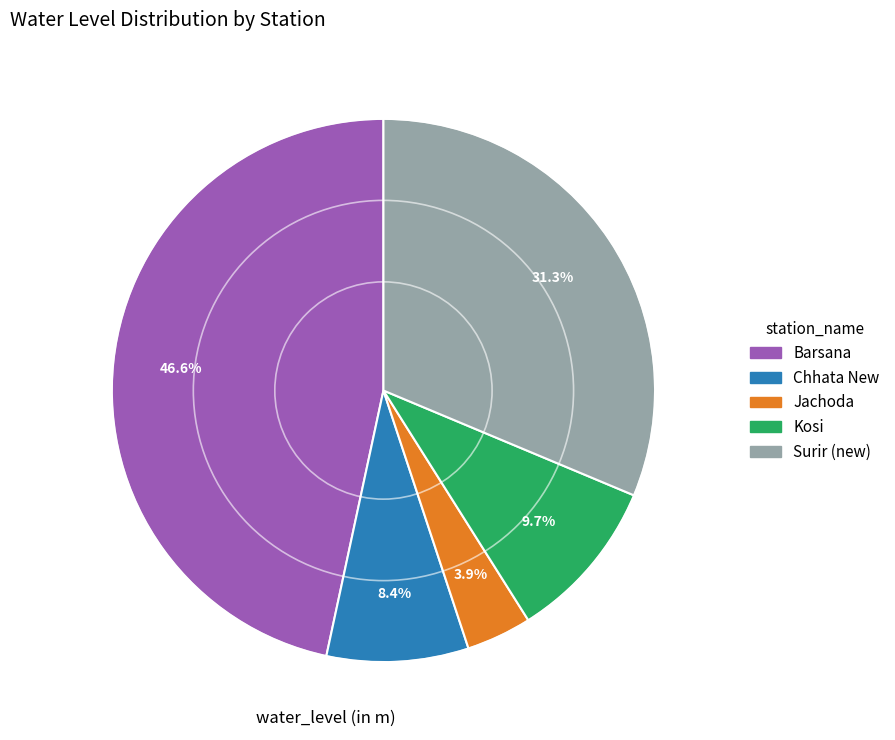

To the nearest percent, what is the difference between the Barsana and Kosi slice percentages?

37%